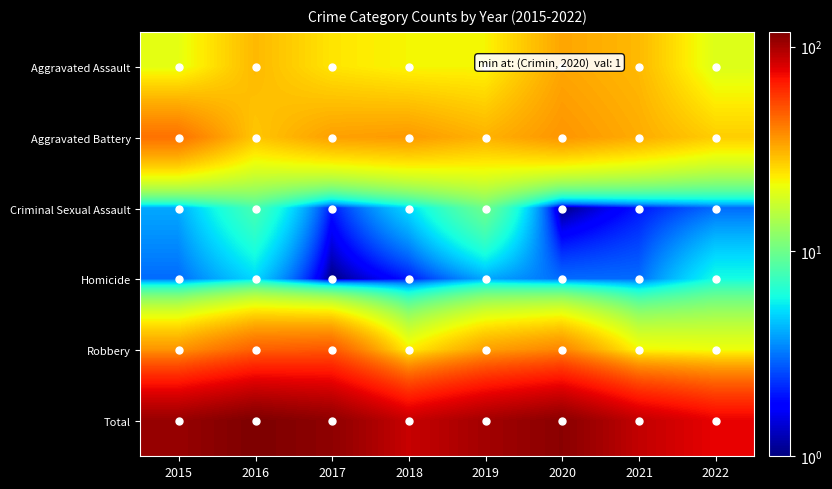

At 2017, list the series in order from largest to smallest.

Total, Robbery, Aggravated Battery, Aggravated Assault, Criminal Sexual Assault, Homicide